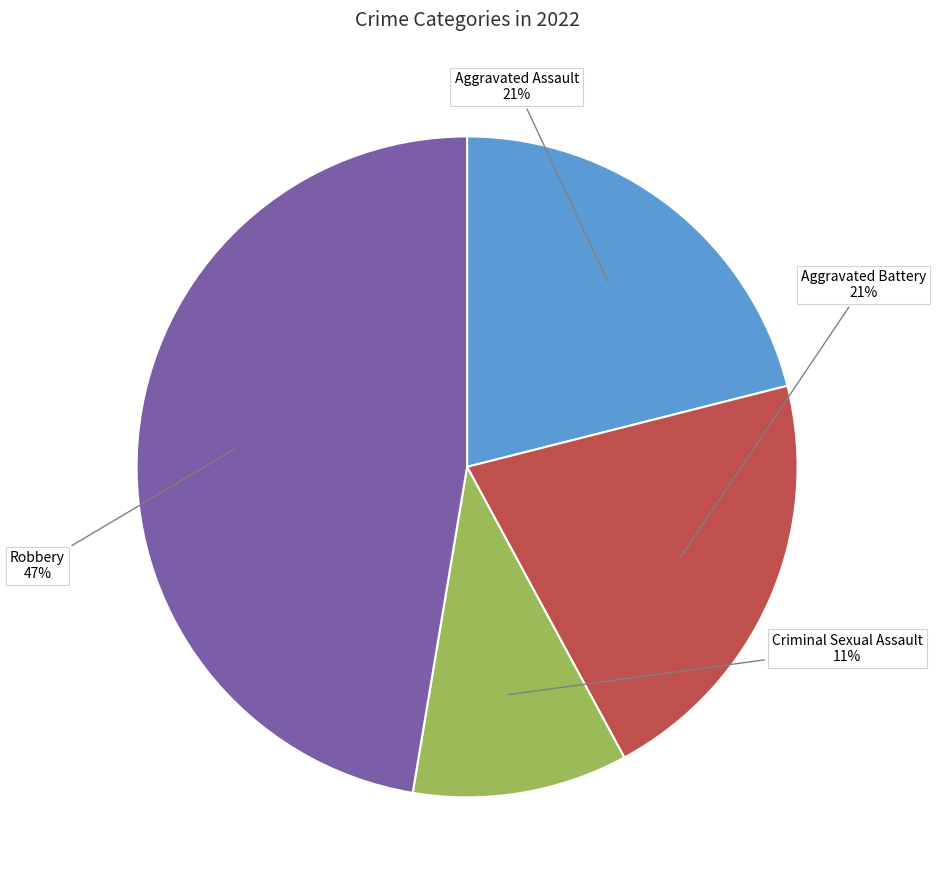

To the nearest percent, what portion does Aggravated Assault represent?

21%